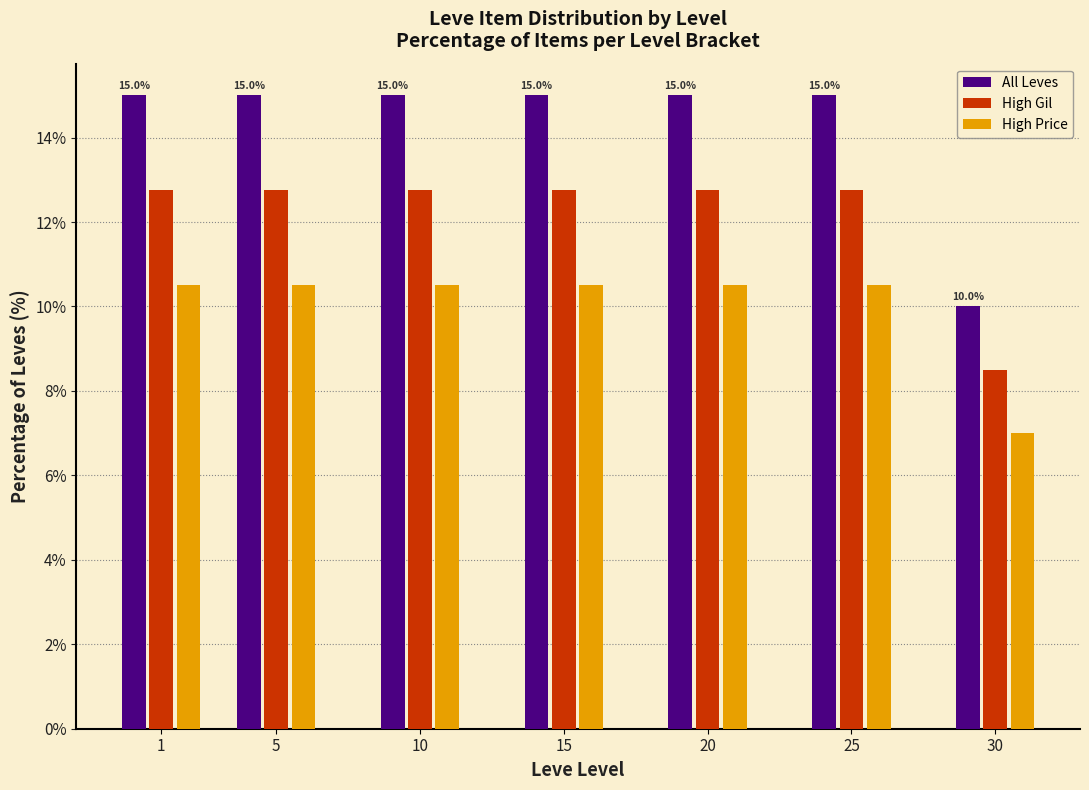

Reading left to right, what are all the values shown in this chart?

All Leves: 1=15.0	5=15.0	10=15.0	15=15.0	20=15.0	25=15.0	30=10.0
High Gil: 1=12.8	5=12.8	10=12.8	15=12.8	20=12.8	25=12.8	30=8.5
High Price: 1=10.5	5=10.5	10=10.5	15=10.5	20=10.5	25=10.5	30=7.0